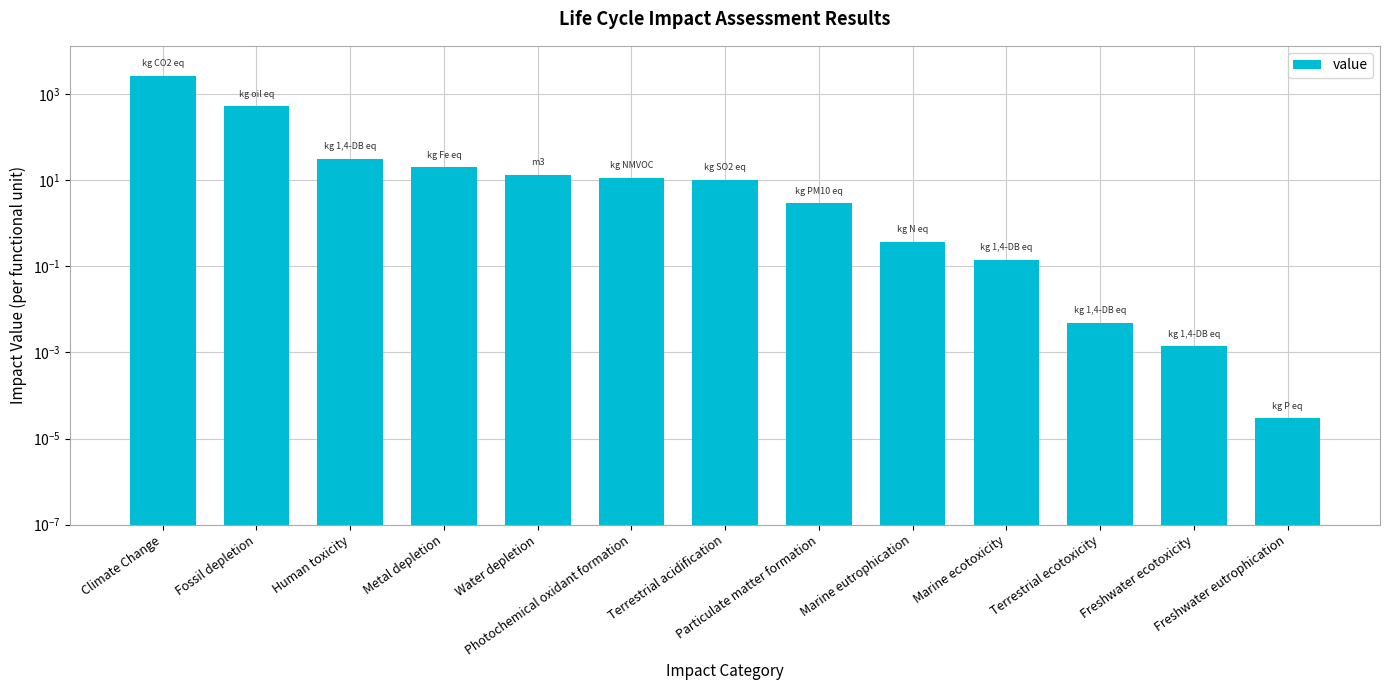

What value does the data have at Photochemical oxidant formation?

11.2